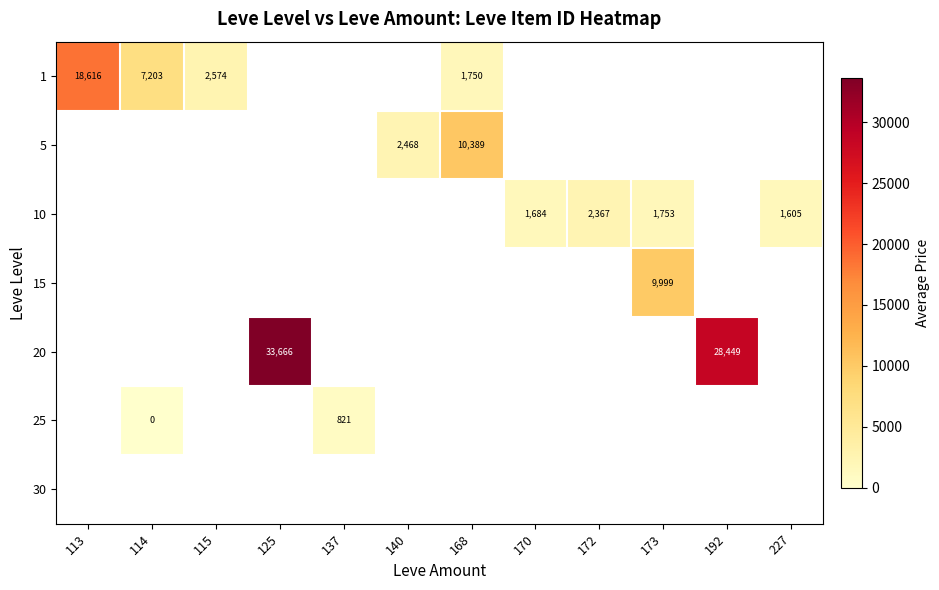

How many values in 25 are above zero?

1